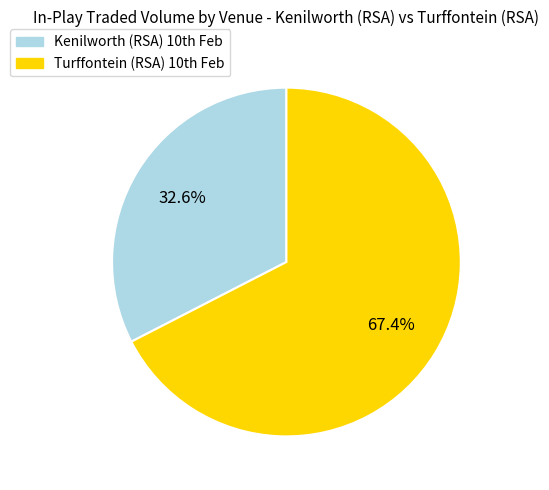

Which slice is the smallest?

Kenilworth (RSA) 10th Feb